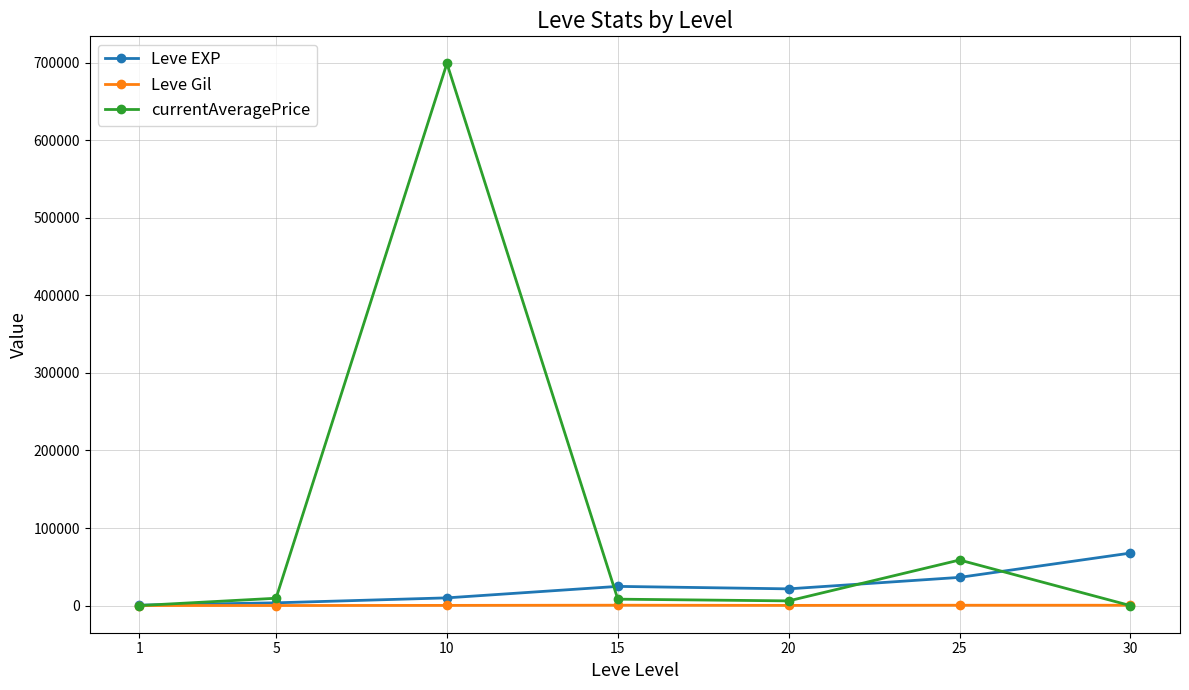

How many values in the currentAveragePrice series are below 8316?

3